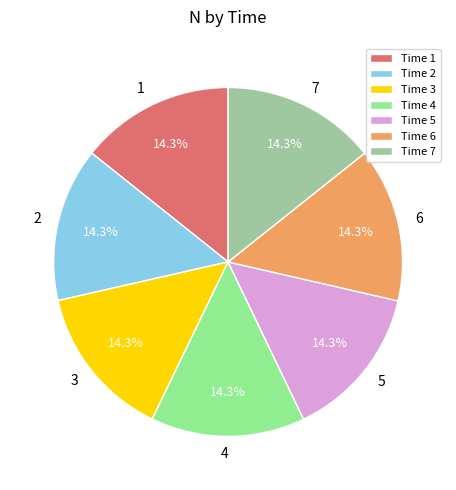

Does Time 1 represent more than half of the total?

No